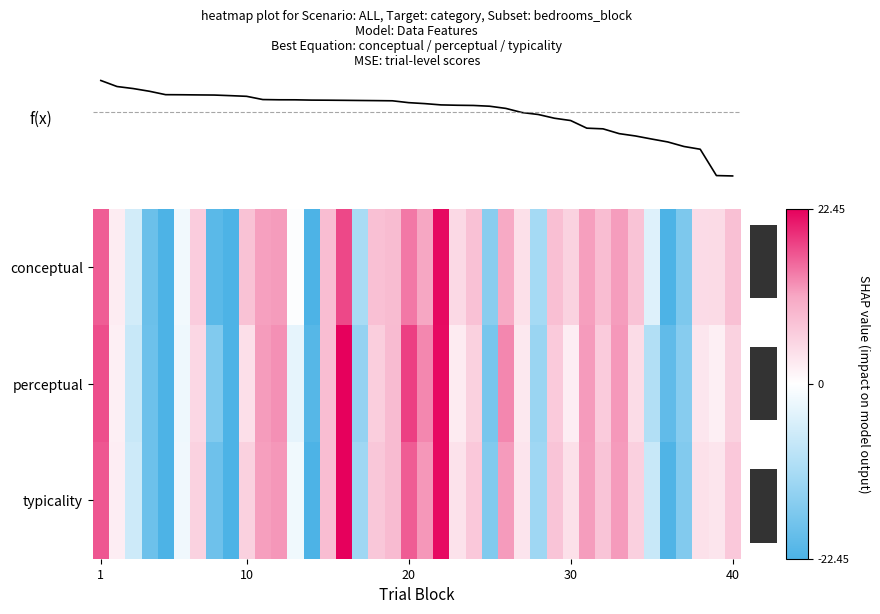

How many values in typicality are below zero?

14